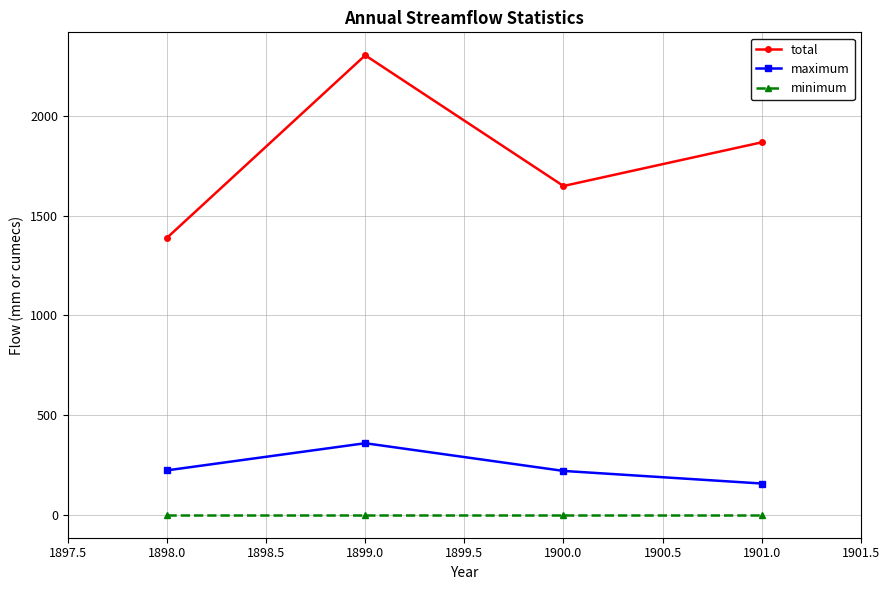

At which category is the sum across all series the highest?

1899.0